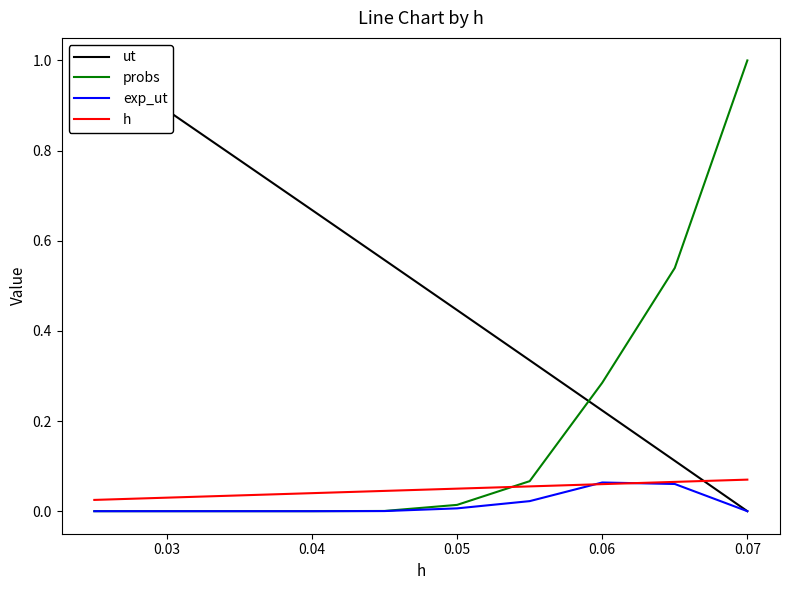

How many intersections are there between probs and h?

1